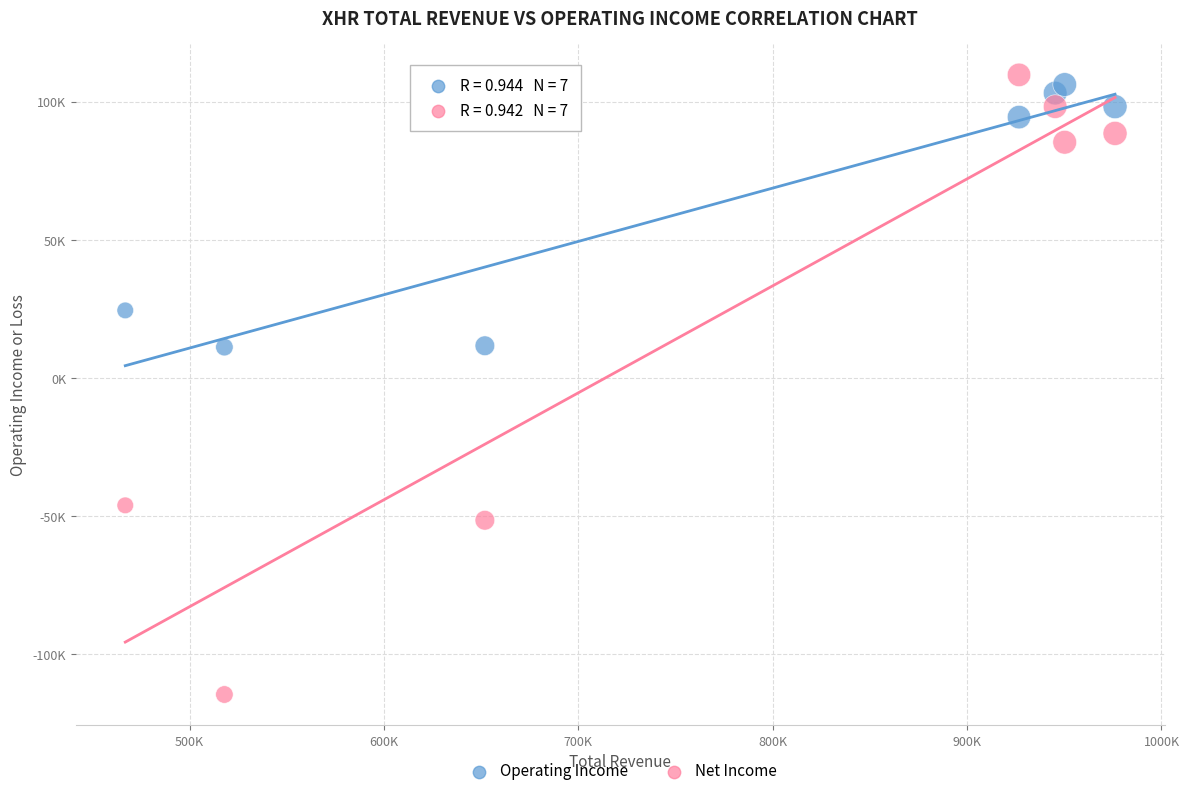

Which series has the widest spread of Y values?

Net Income